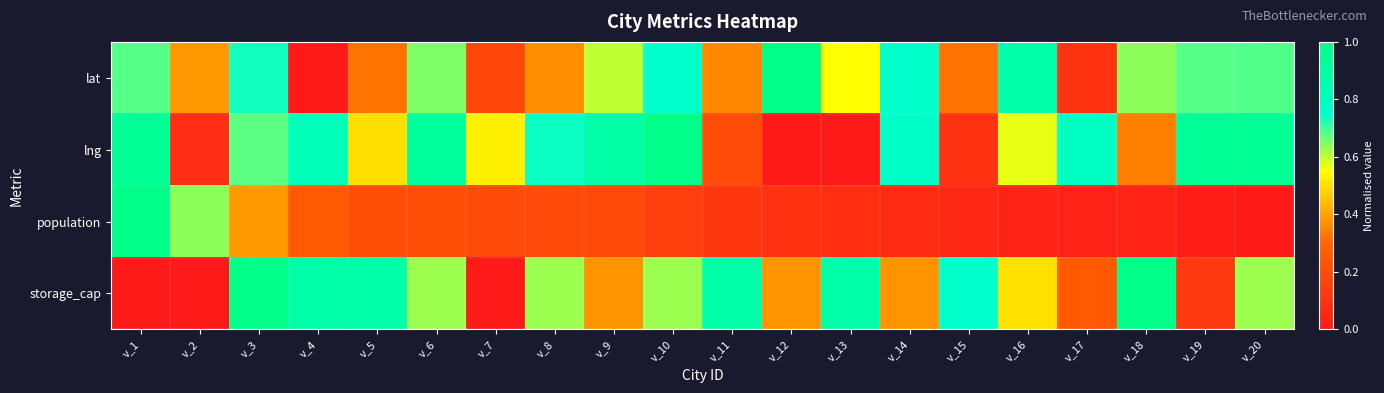

At which category is the sum across all series the highest?

v_3